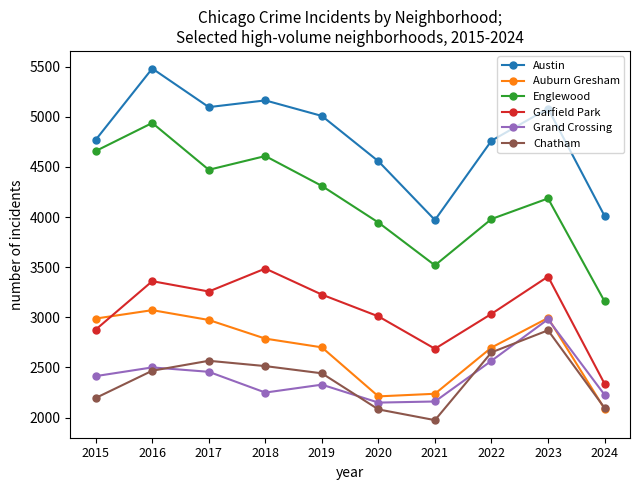

List the series in order of their peak value, lowest first.

Chatham, Grand Crossing, Auburn Gresham, Garfield Park, Englewood, Austin